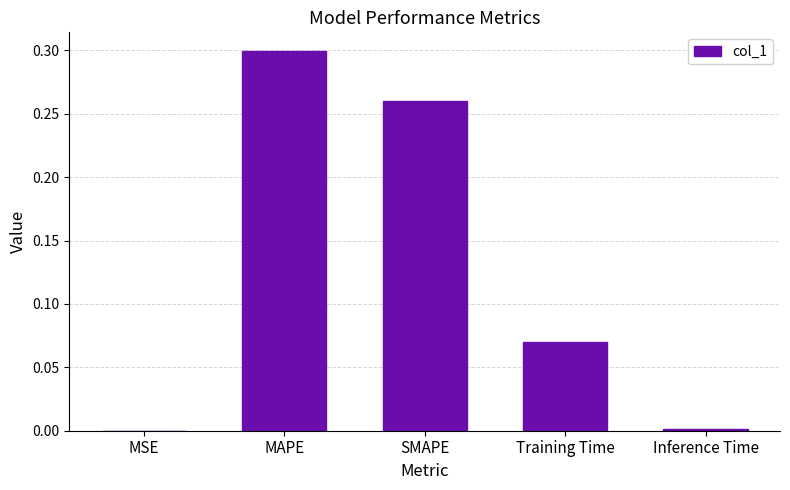

What is the sum of all values?

0.6